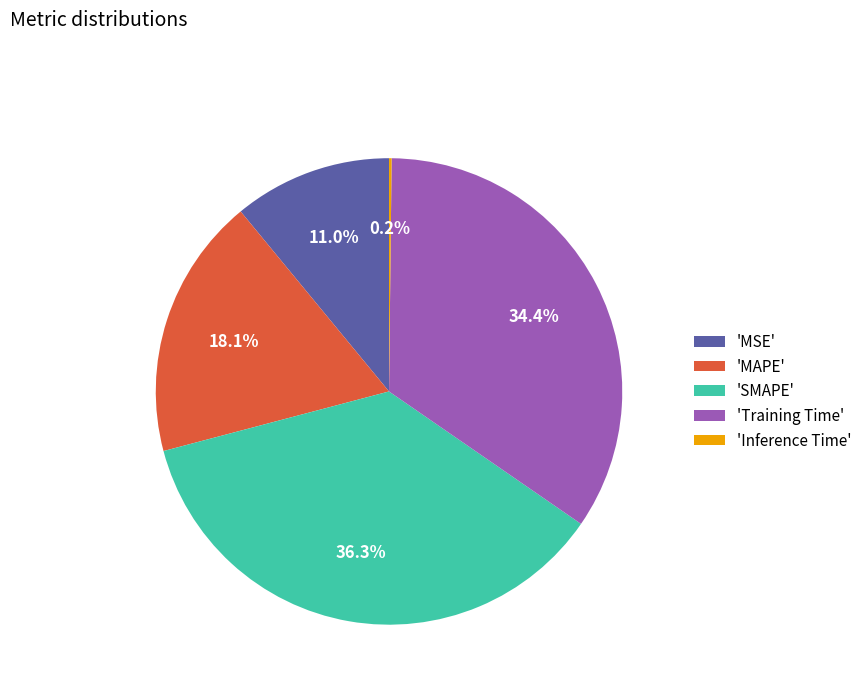

Which category has the biggest portion of the pie?

'SMAPE'